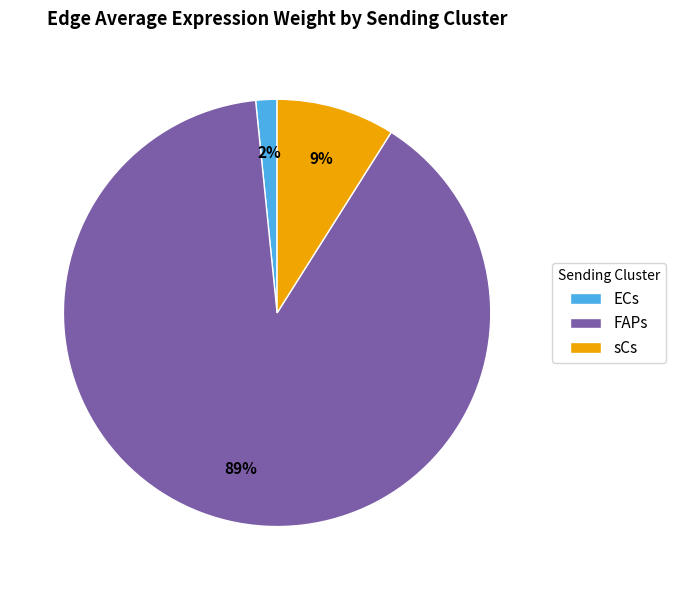

How many slices are in this pie chart?

3